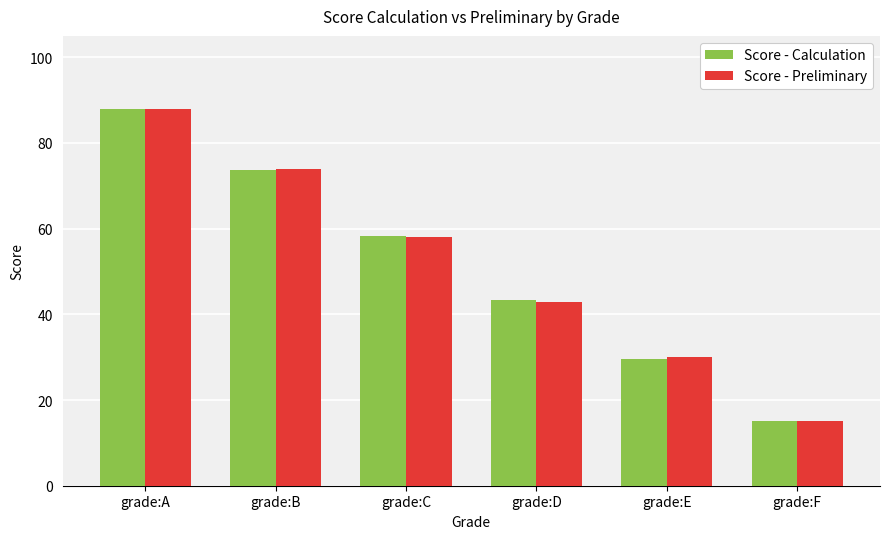

At which label does Score - Preliminary first exceed 58?

grade:A